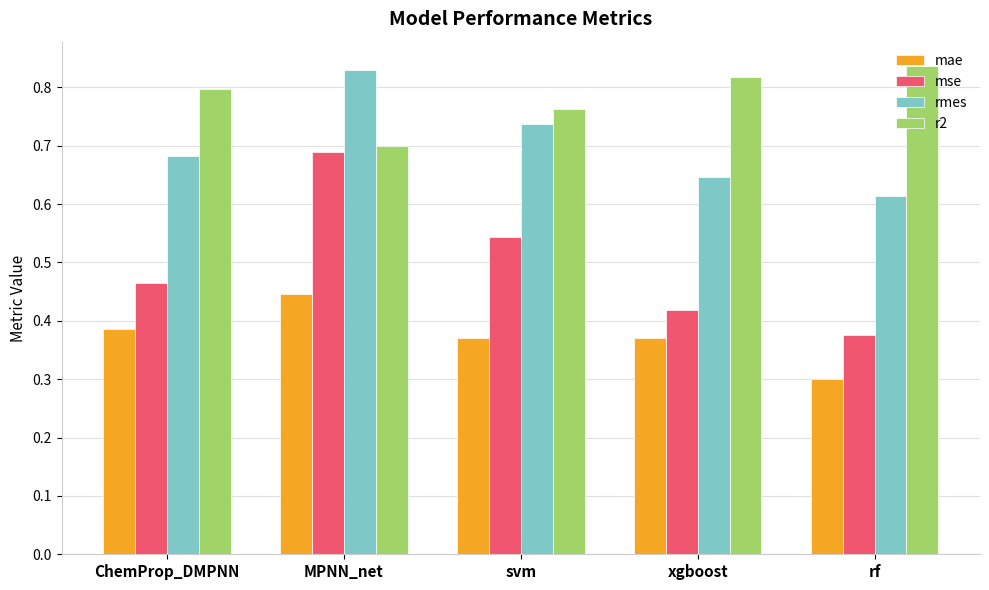

List the series in order of their overall mean, highest first.

r2, rmes, mse, mae